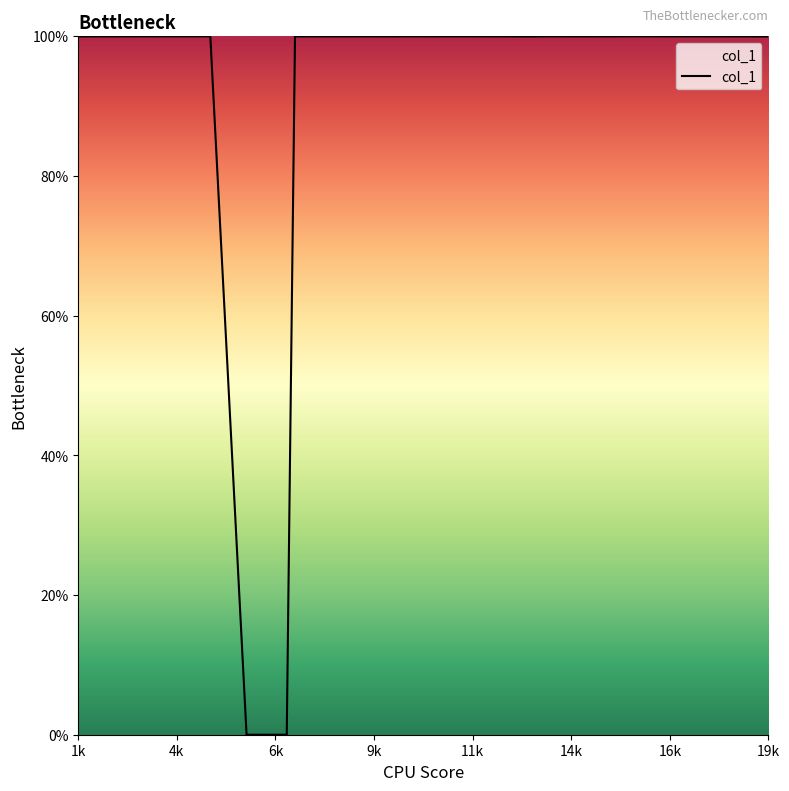

What is the difference between the maximum and minimum values?

100.0